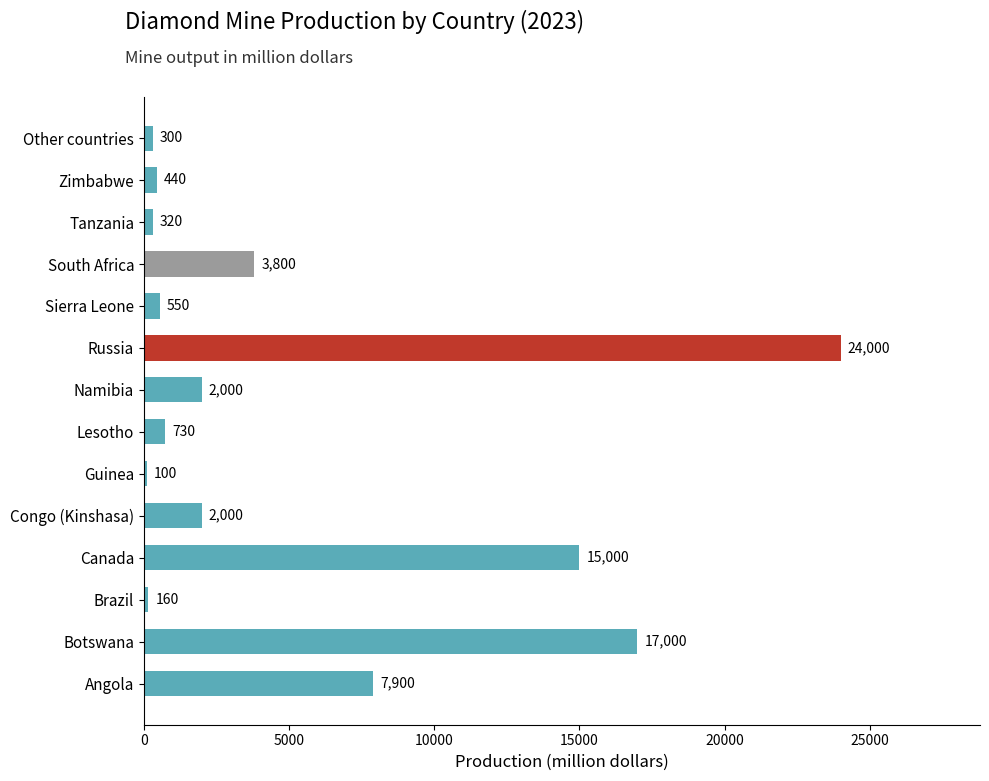

What is the change in value from Botswana to Tanzania?

-16680